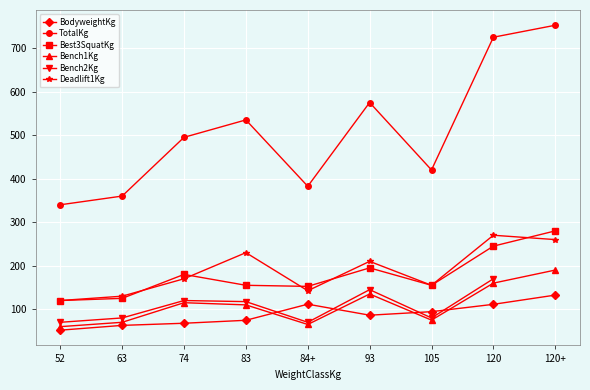

Between 93 and 105, which series saw the biggest shift?

TotalKg